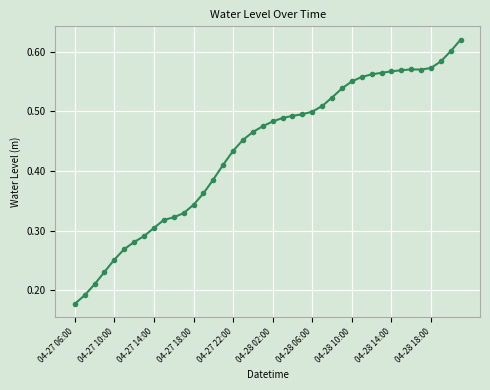

Count the values in the range 0 to 1.

40